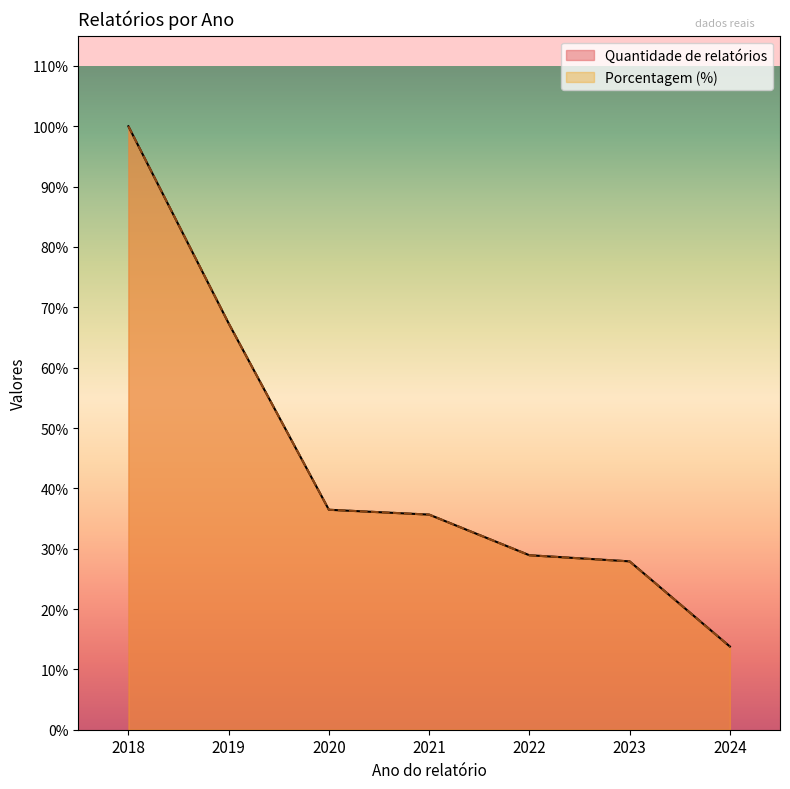

What value does the Quantidade de relatórios series have at 2019?

1260.0